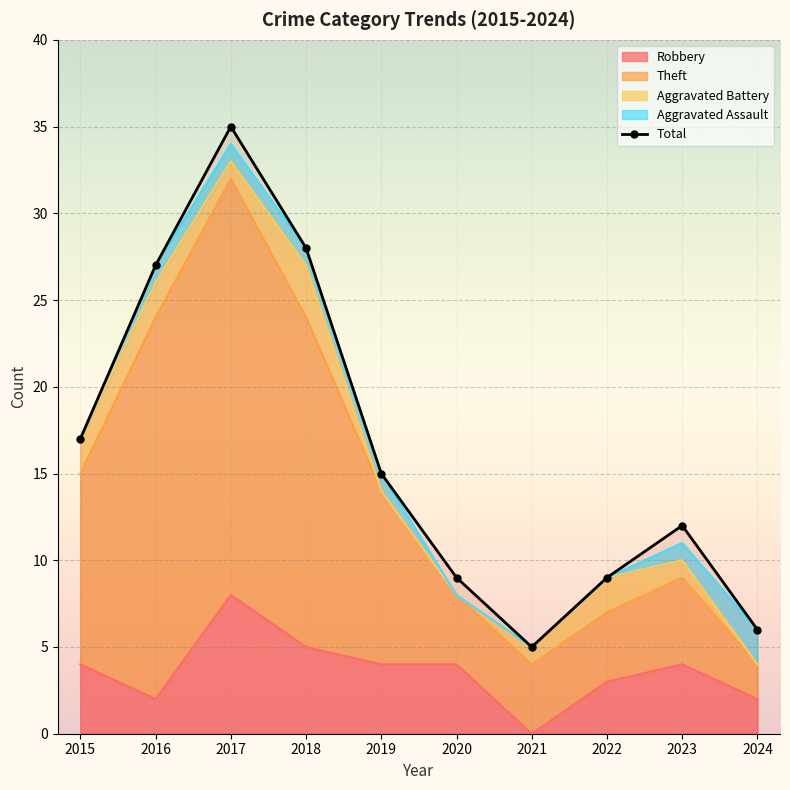

What is the sum of all Total values?

163